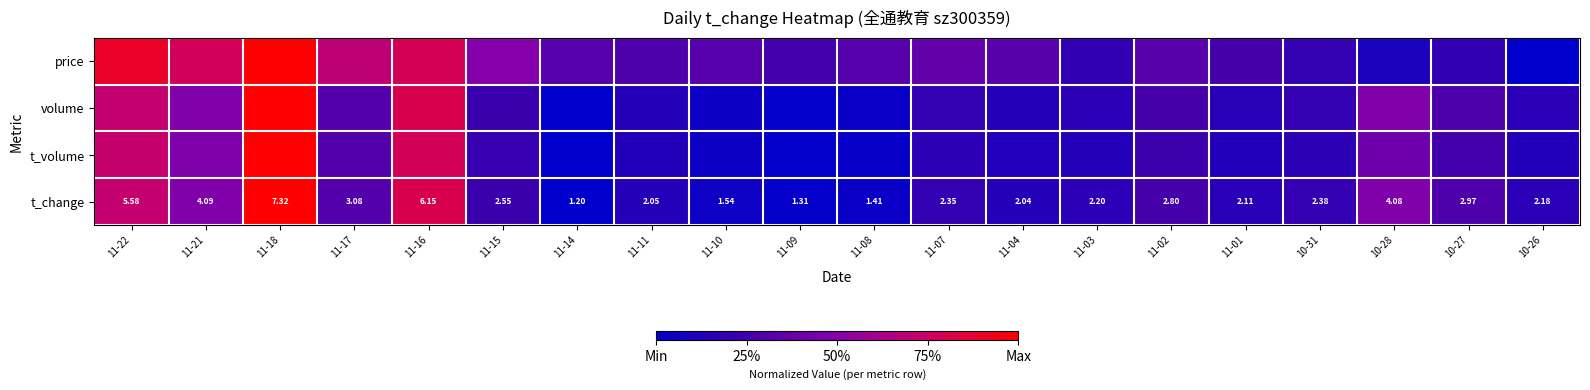

List the labels in order of price value, smallest first.

10-26, 10-28, 11-03, 10-27, 10-31, 11-09, 11-01, 11-11, 11-14, 11-10, 11-08, 11-04, 11-02, 11-07, 11-15, 11-17, 11-21, 11-16, 11-22, 11-18